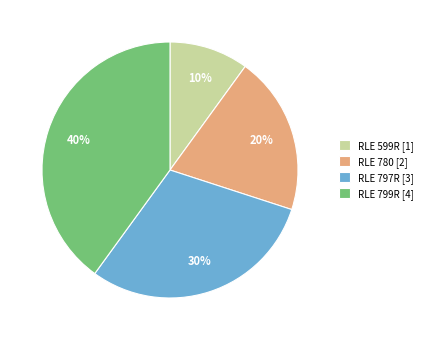

Which category has the smallest portion of the pie?

RLE 599R